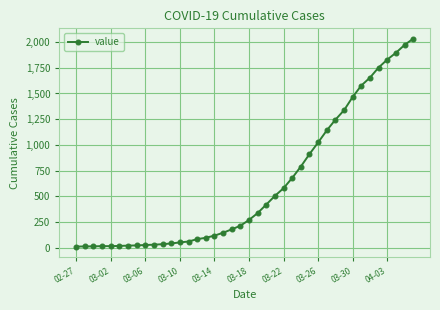

What is the maximum value shown in the chart?

2032